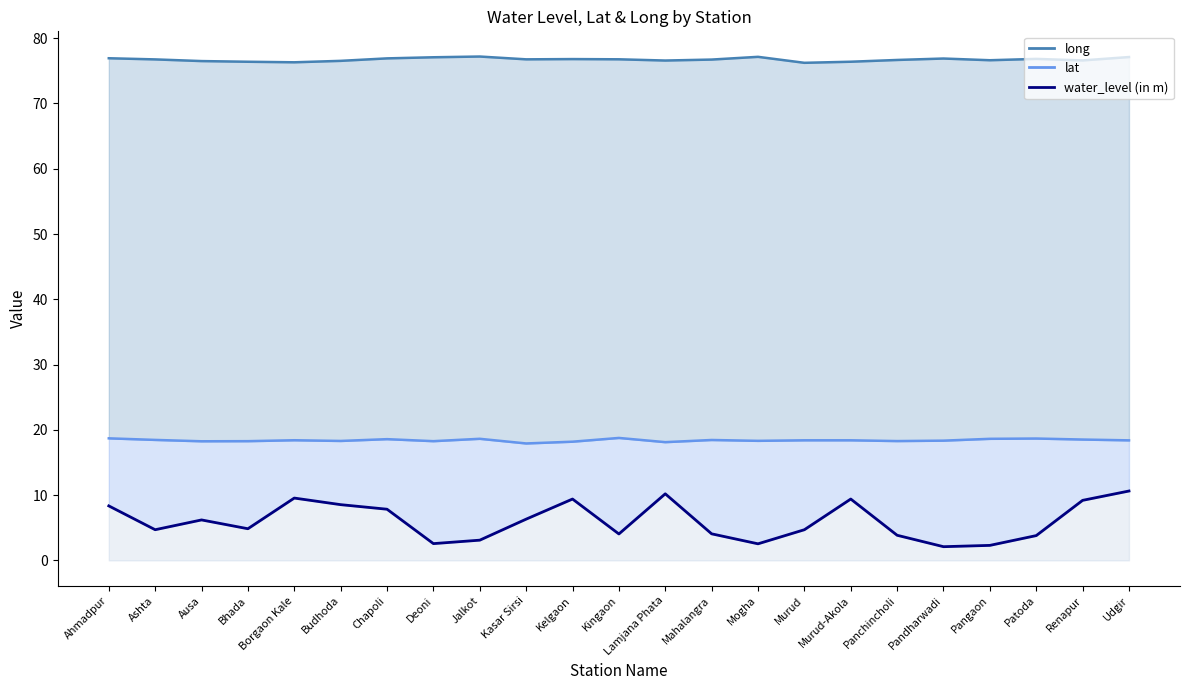

Count the number of categories in the chart.

23